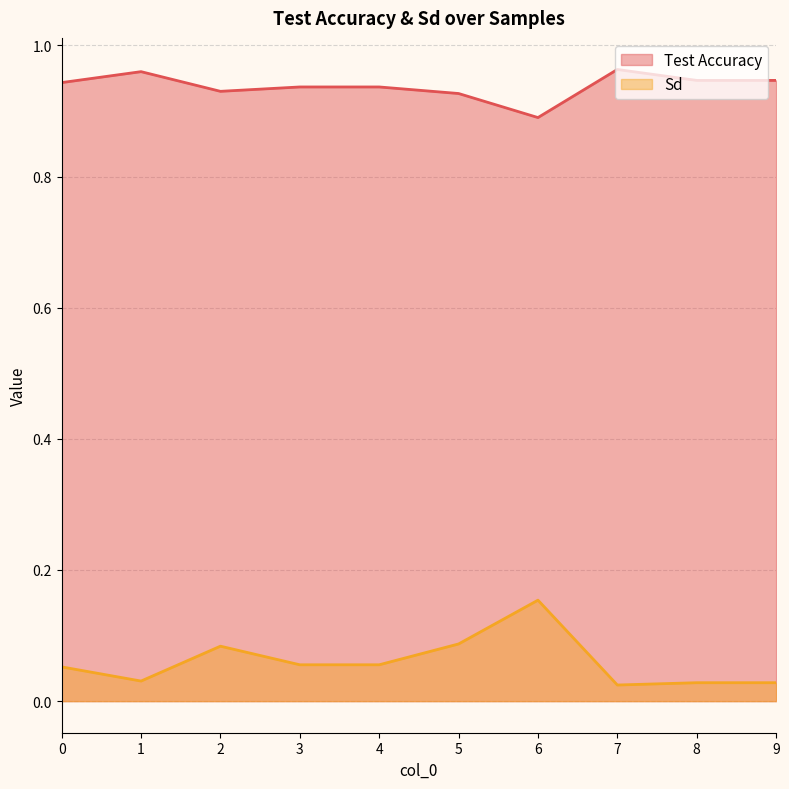

True or false: Sd has more than 0 points higher than both neighbors.

True